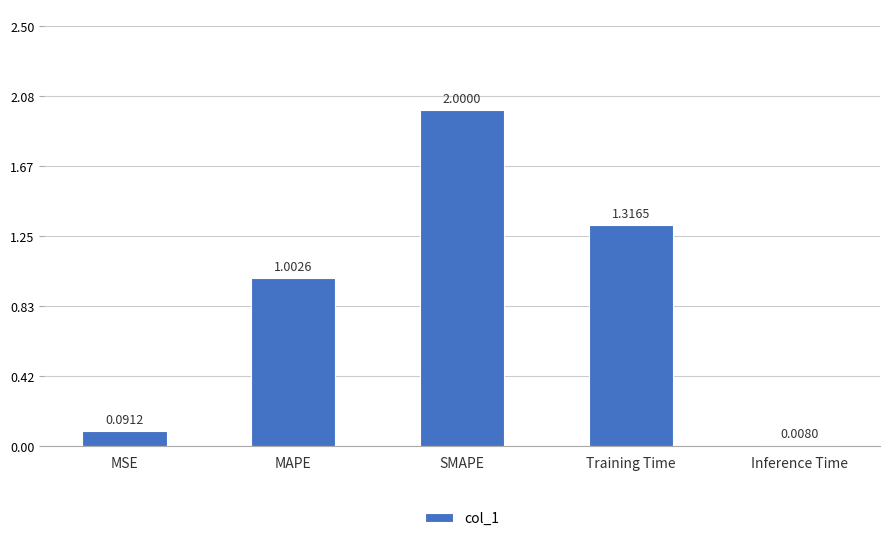

What is the label of the 4th bar from the left?

Training Time